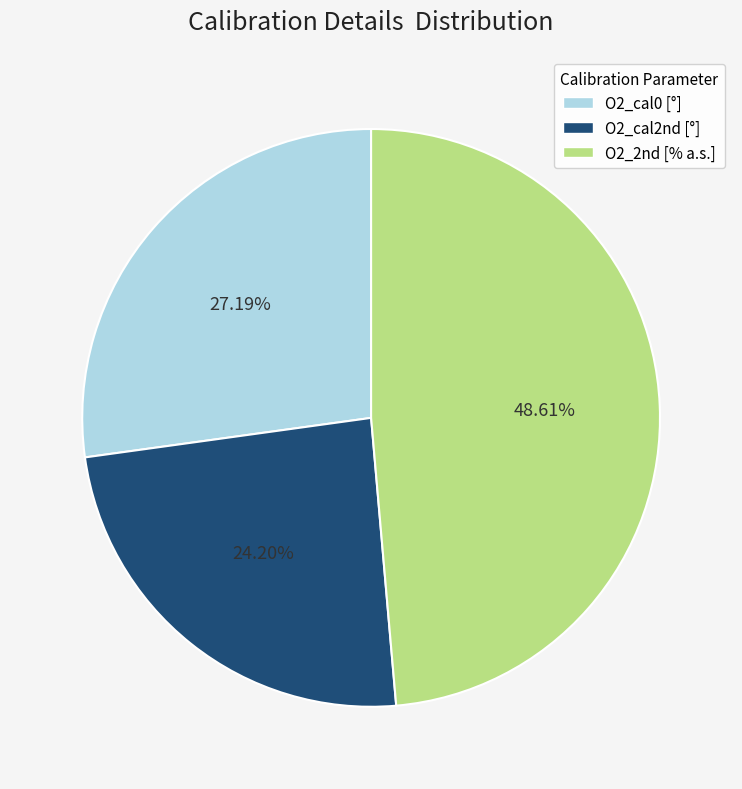

To the nearest percent, what is the average slice percentage?

33%